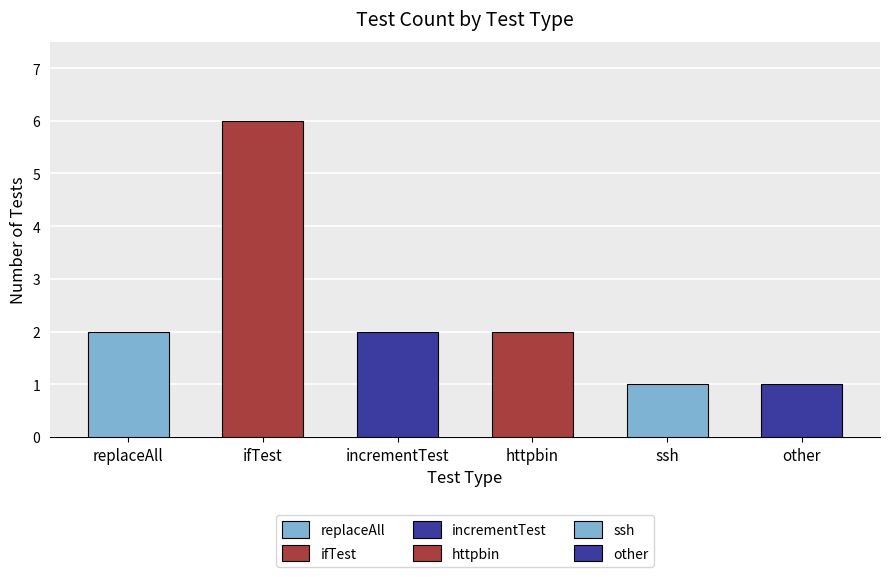

Rank the categories by value from highest to lowest.

ifTest, replaceAll, incrementTest, httpbin, ssh, other